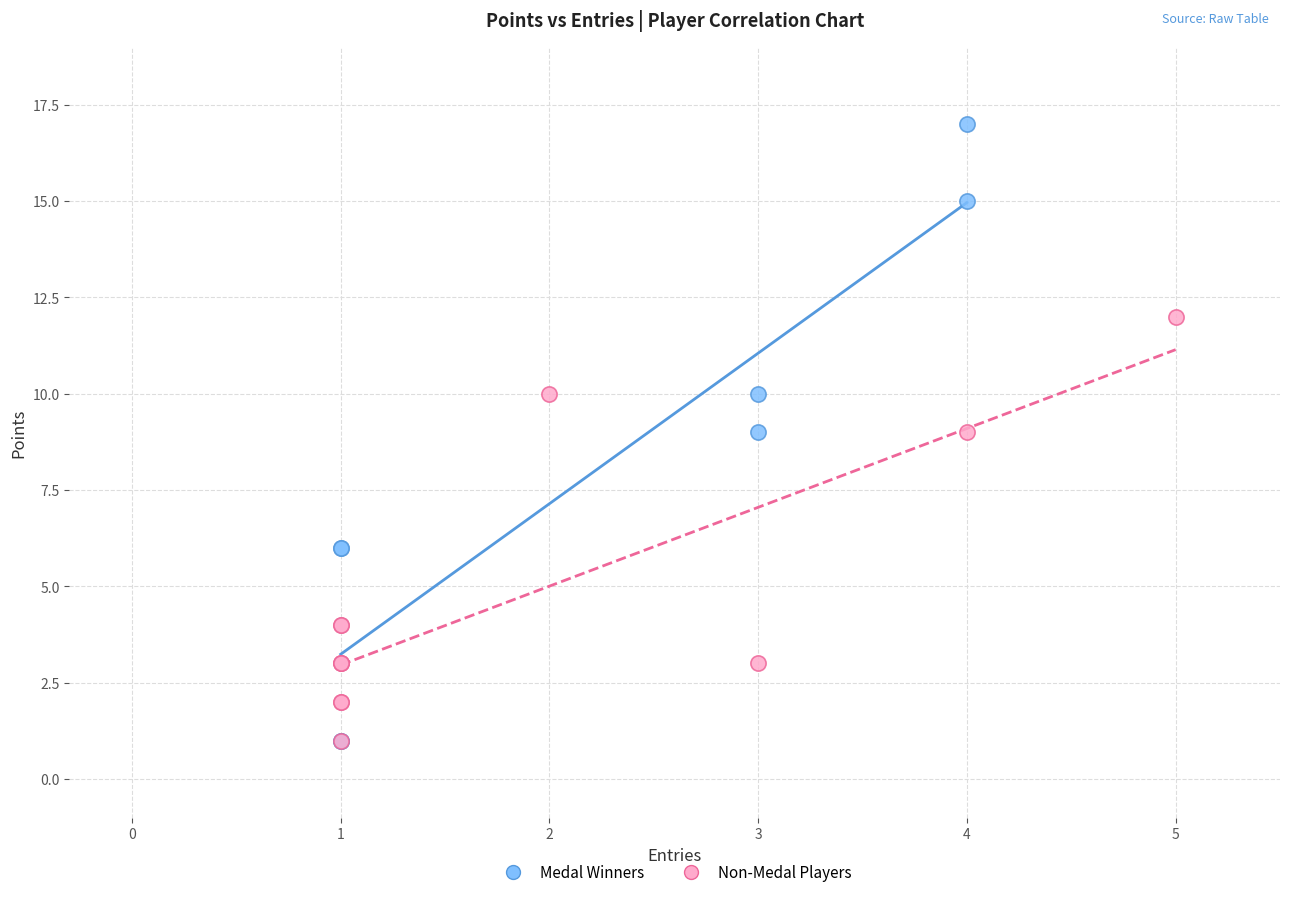

Which series reaches the maximum Y coordinate?

Medal Winners